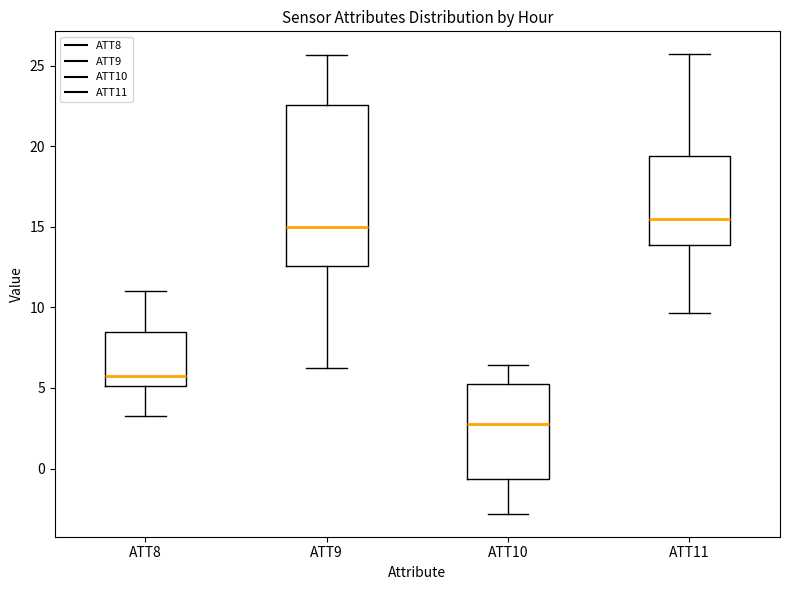

Reading left to right, read every box against the y-axis: the position of its median line, the range the box covers, and the ends of its whiskers. The values are not printed on the chart, so give them approximately, as read against the axis.

ATT8: median 5.5, box 5.0 to 8.5, whiskers 3.0 to 11.0
ATT9: median 15.0, box 12.5 to 22.5, whiskers 6.0 to 25.5
ATT10: median 3.0, box -0.5 to 5.0, whiskers -3.0 to 6.5
ATT11: median 15.5, box 14.0 to 19.5, whiskers 9.5 to 25.5